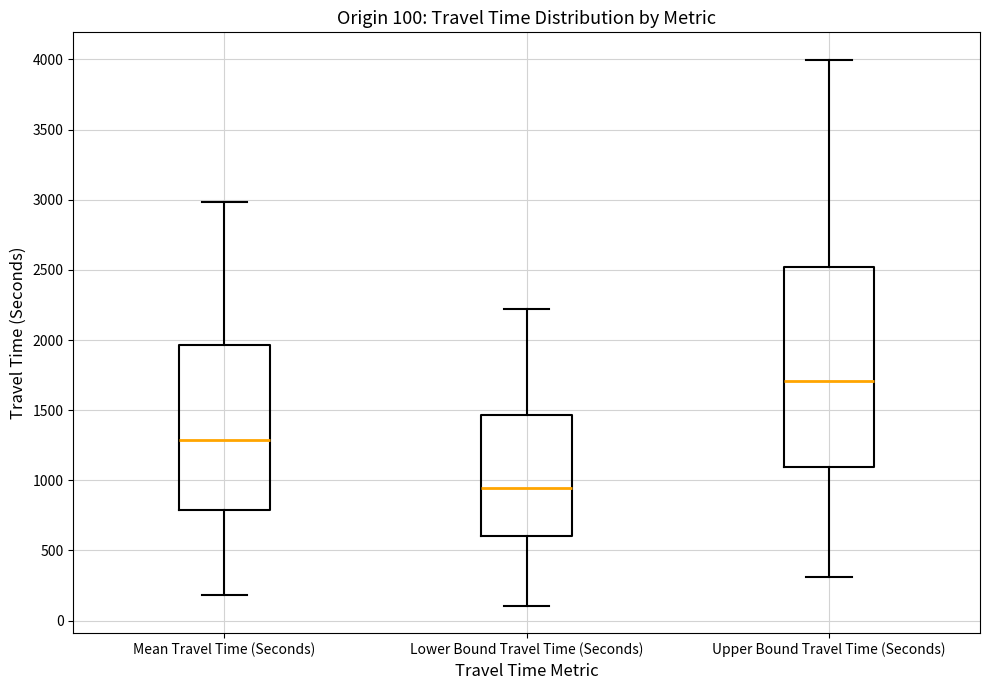

Which box is the tallest, from its lower edge to its upper edge?

Upper Bound Travel Time (Seconds)